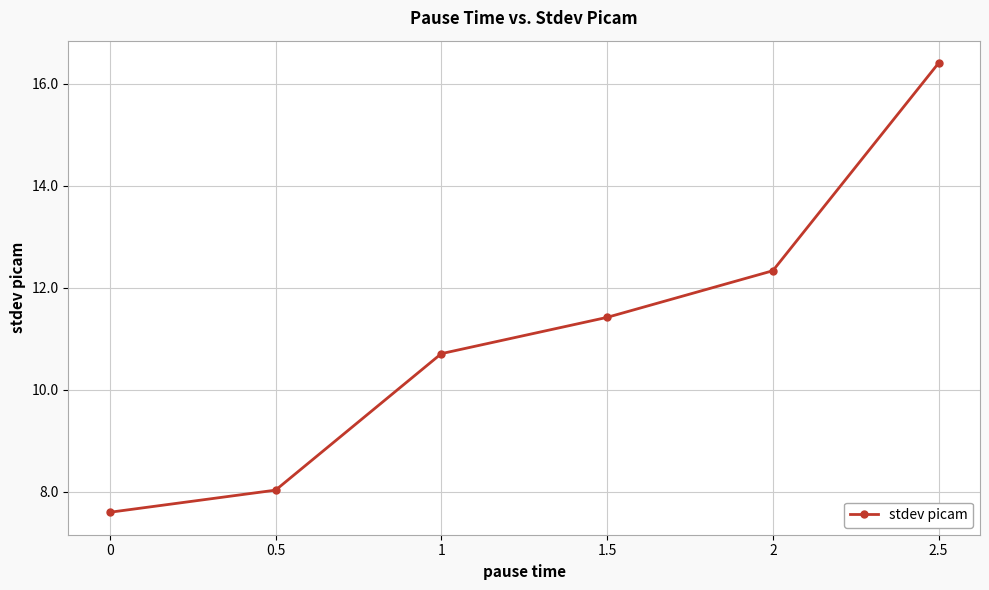

Rank the categories by value from highest to lowest.

2.5, 2, 1.5, 1, 0.5, 0